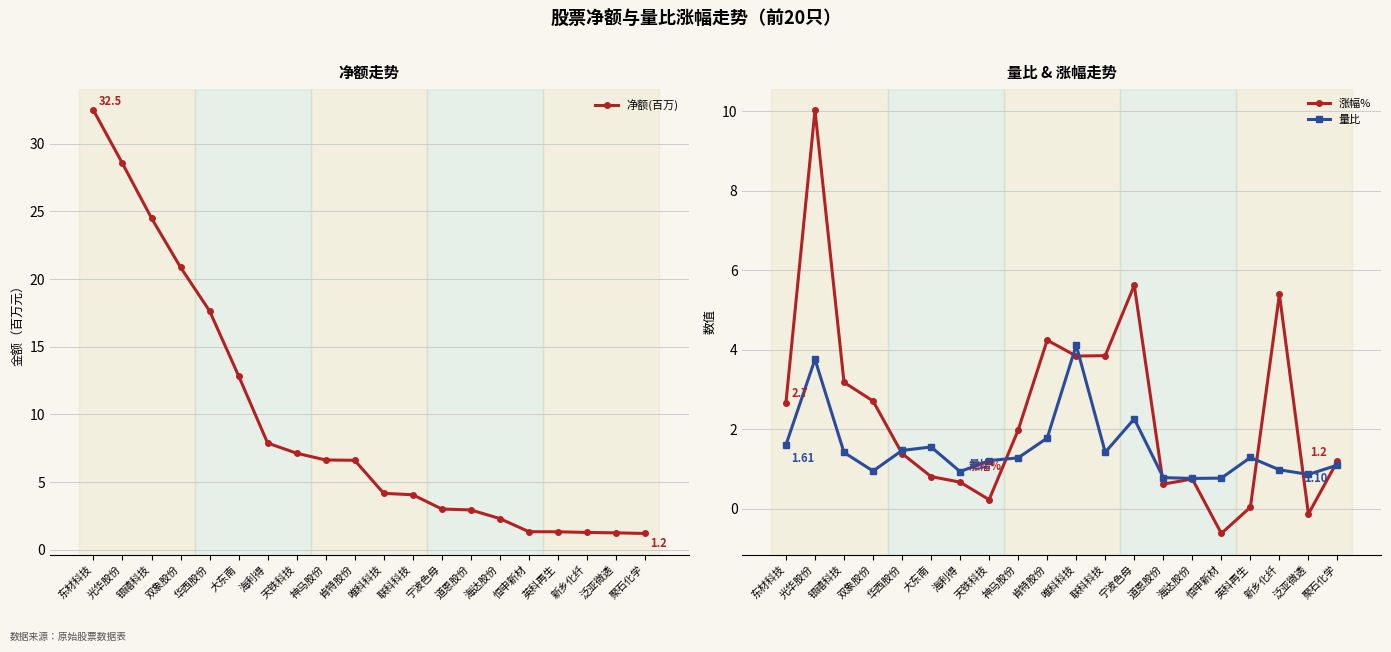

At which label is 涨幅% closest to 4?

联科科技